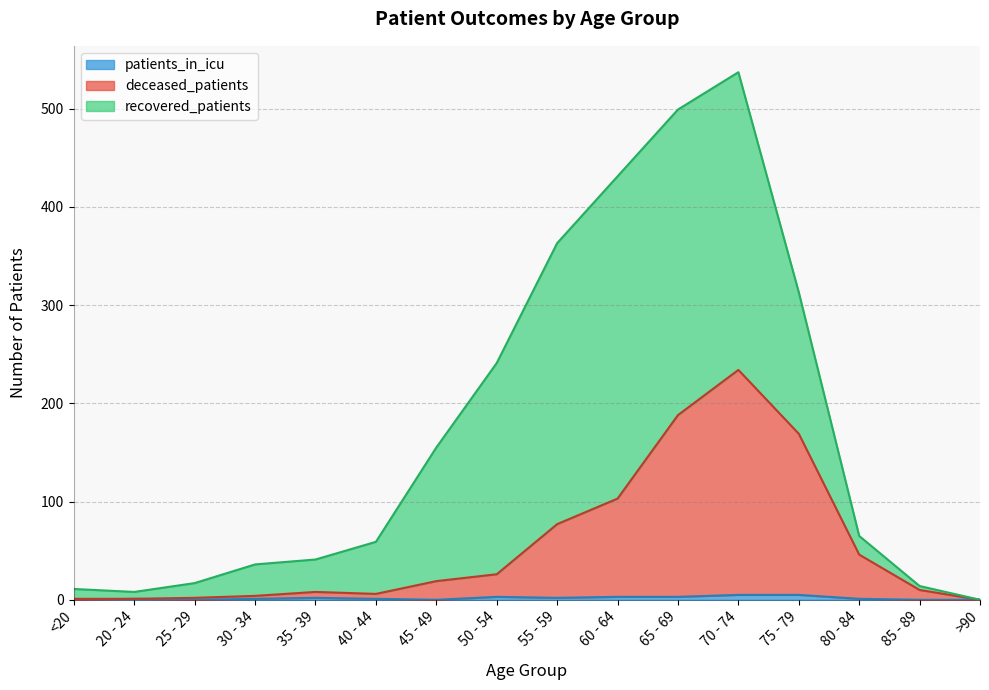

Which category has the lowest value across all series?

>90